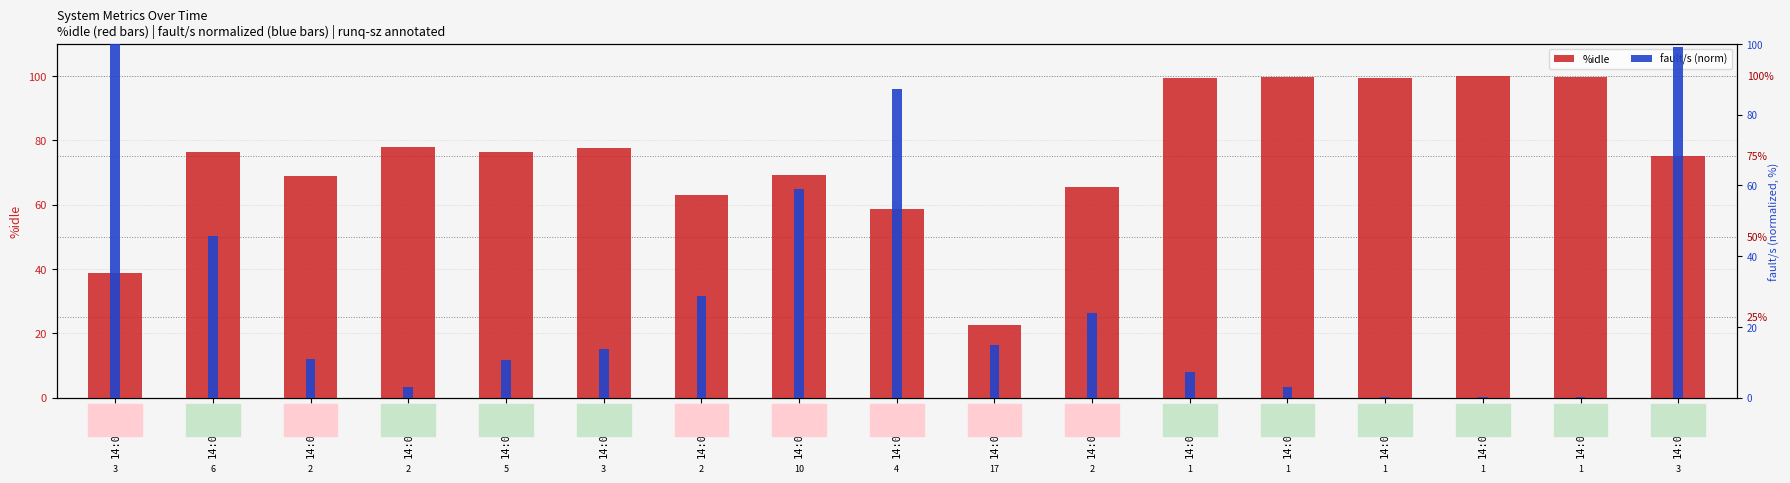

Reading left to right, what are all the values shown in this chart?

%idle: 14:07:21=38.7	14:07:22=76.4	14:07:23=68.8	14:07:24=77.9	14:07:25=76.4	14:07:26=77.7	14:07:27=62.9	14:07:28=69.2	14:07:29=58.5	14:07:30=22.6	14:07:31=65.6	14:07:32=99.2	14:07:33=99.8	14:07:34=99.5	14:07:35=99.9	14:07:36=99.6	14:07:37=75.1
fault/s (norm): 14:07:21=100.0	14:07:22=45.7	14:07:23=11.0	14:07:24=2.9	14:07:25=10.6	14:07:26=13.7	14:07:27=28.7	14:07:28=58.9	14:07:29=87.3	14:07:30=14.8	14:07:31=23.8	14:07:32=7.2	14:07:33=3.1	14:07:34=0.1	14:07:35=0.1	14:07:36=0.2	14:07:37=99.1